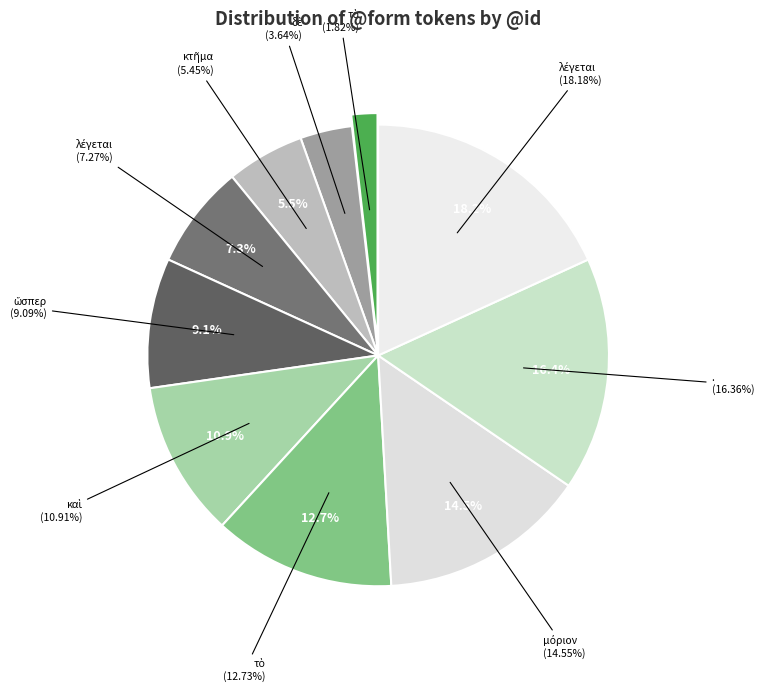

What is the change in value from μόριον to λέγεται?

+2